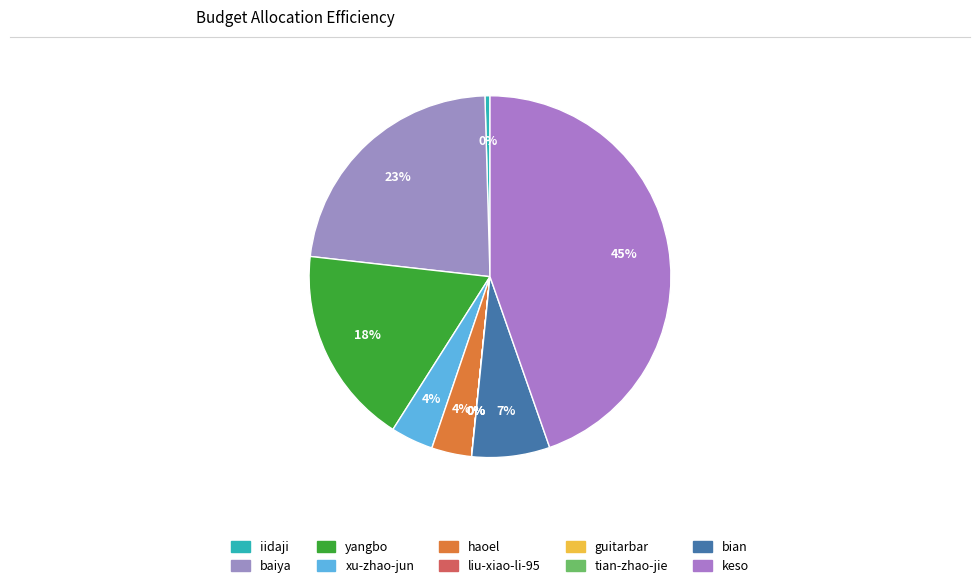

How much of the chart is everything except guitarbar?

100.0%